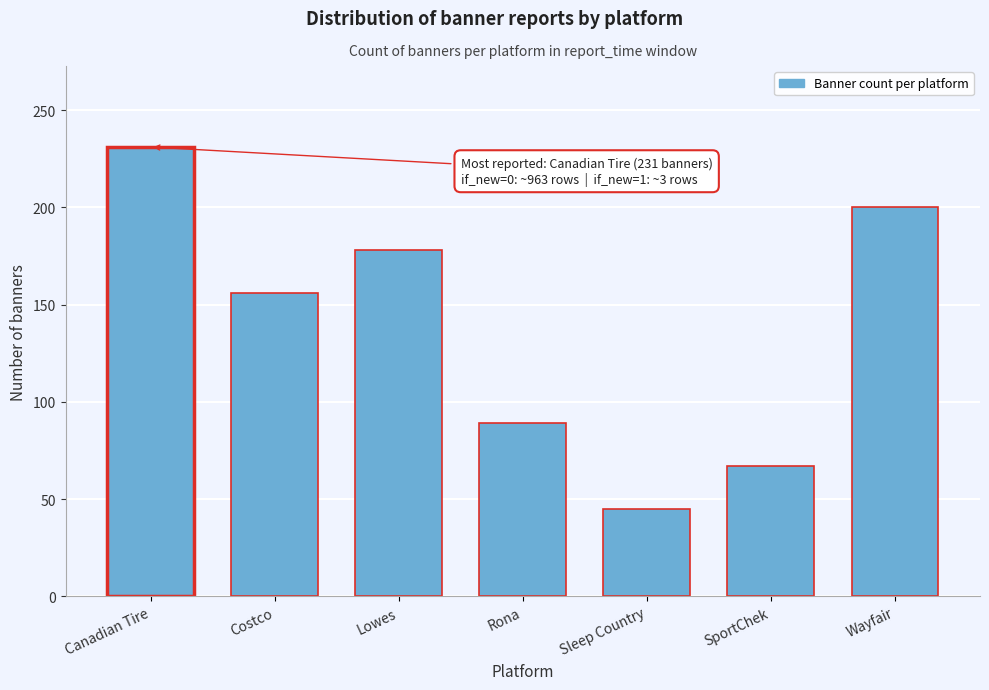

Reading right to left, what are all the values shown in this chart?

Wayfair=200	SportChek=67	Sleep Country=45	Rona=89	Lowes=178	Costco=156	Canadian Tire=231